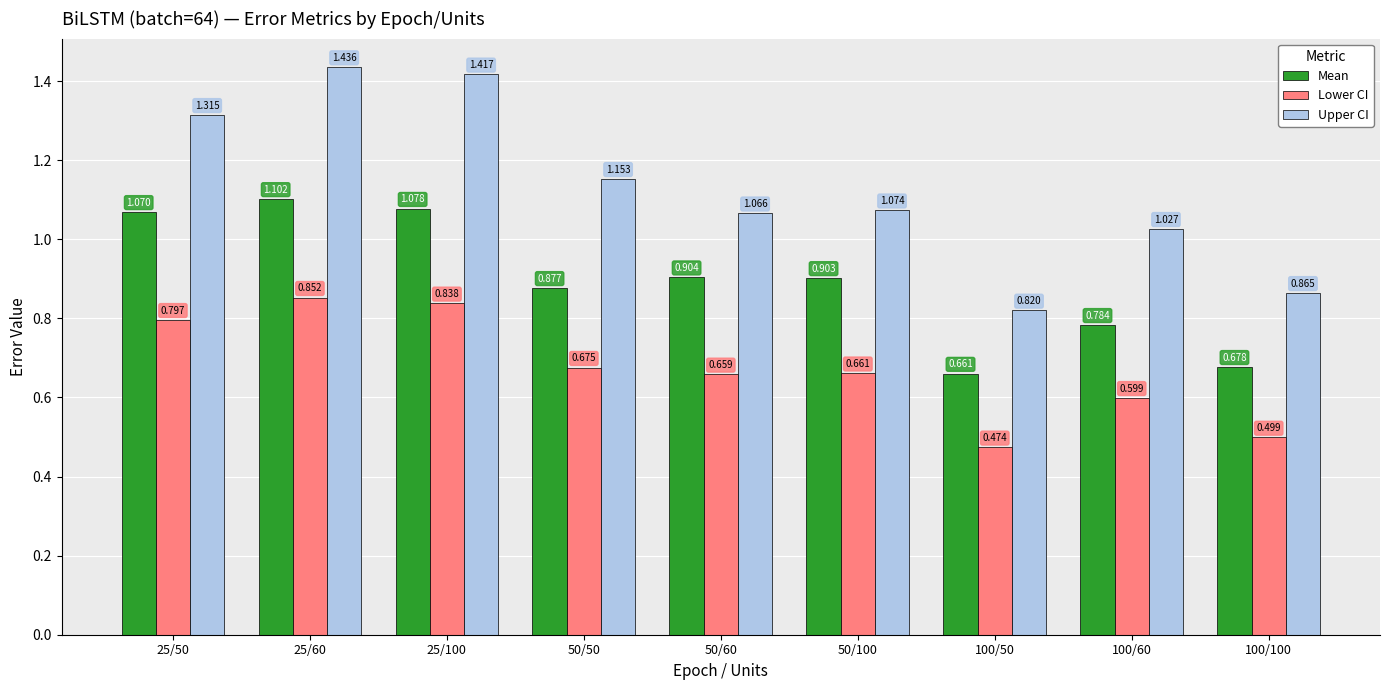

Is the value of Lower CI at 100/60 greater than the value of Mean at 50/50?

No